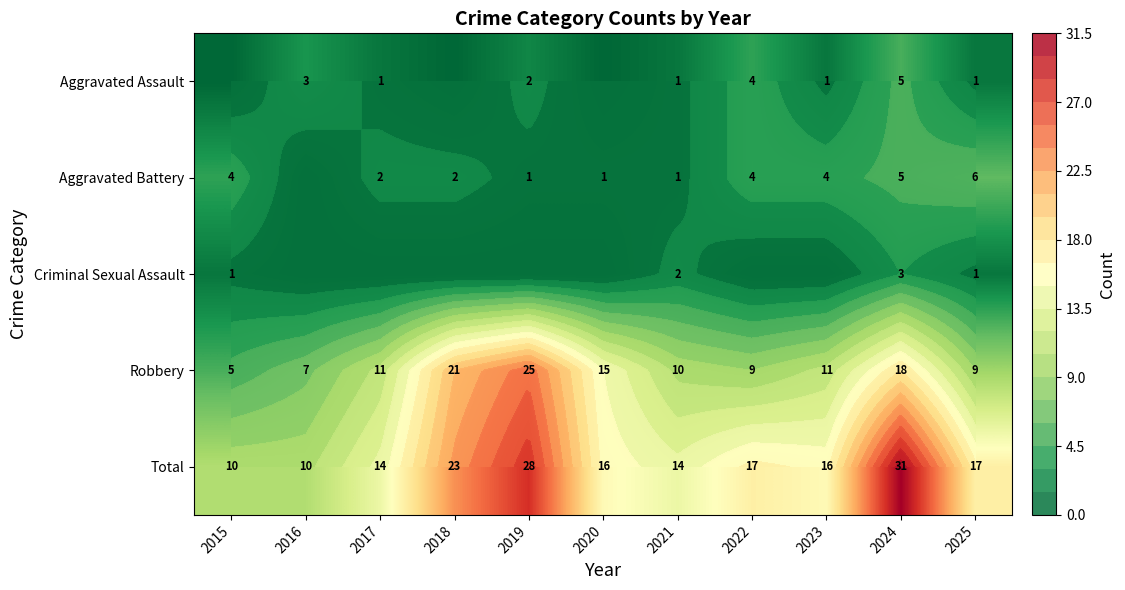

What value does the Total series have at 2025, to the nearest 10?

20